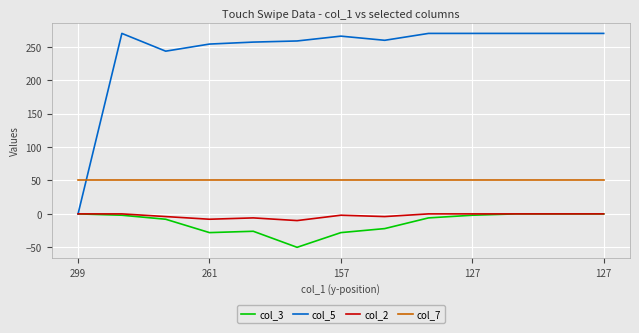

Which series has the largest total across all categories?

col_5